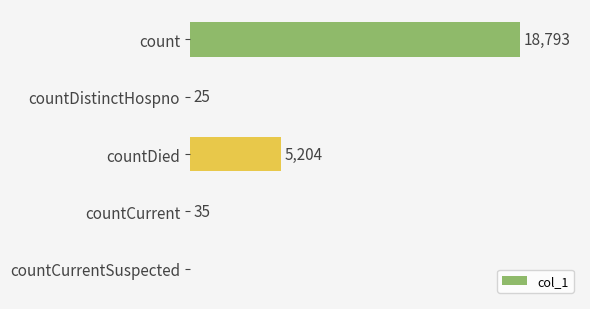

Where is the data nearest to the value 9396?

countDied